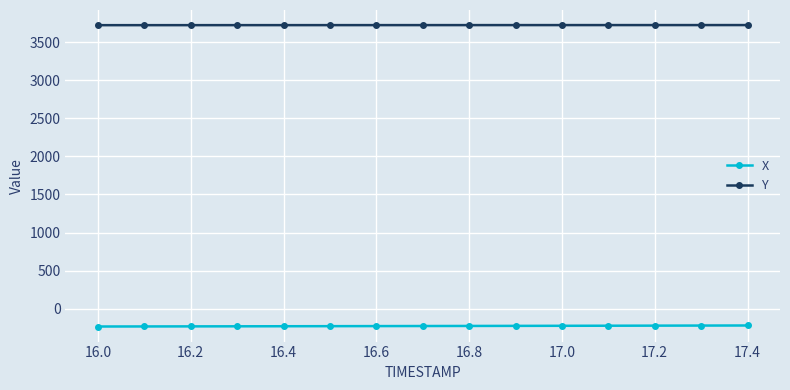

Rank the series by their maximum value, from highest to lowest.

Y, X